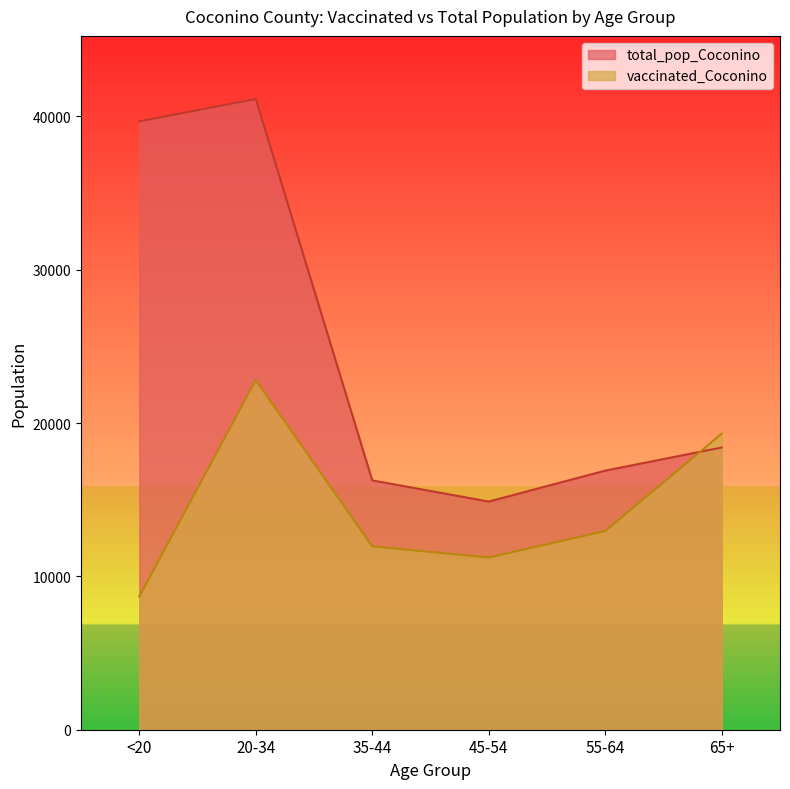

How many data points in total_pop_Coconino are above 18408?

2